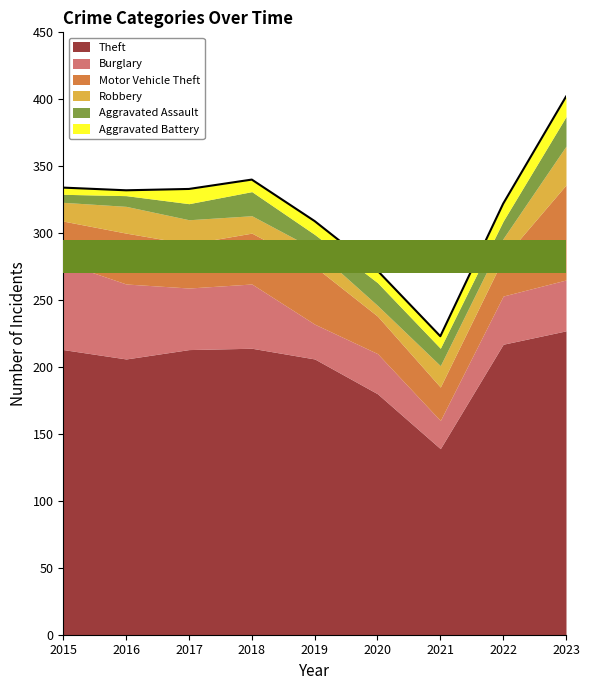

Which series has the largest range (max minus min)?

Theft